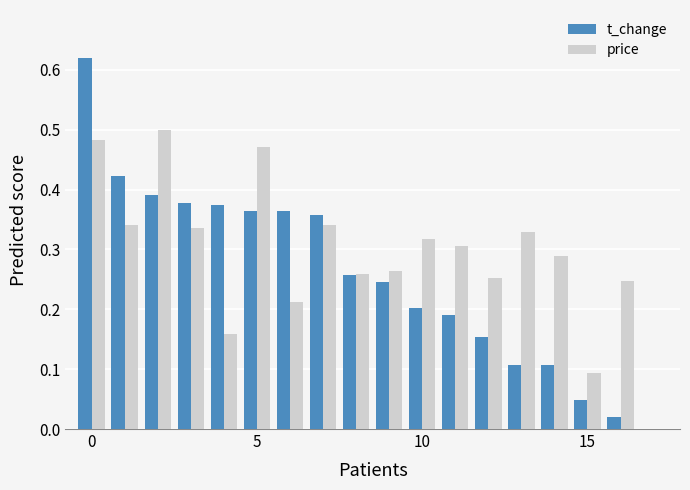

What is the sum of all price values?

5.2